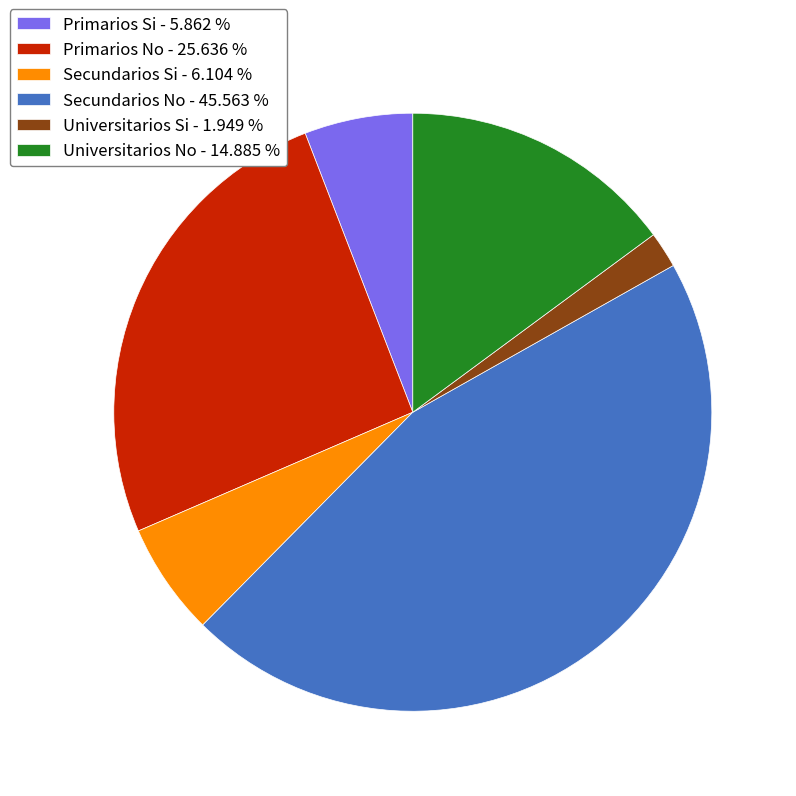

Is there a majority slice in this chart?

No